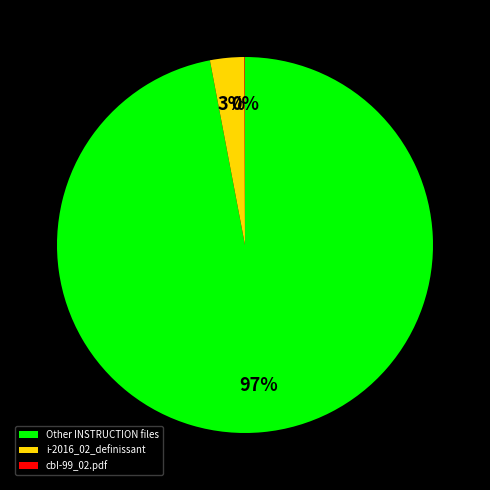

The Other INSTRUCTION files slice represents 97% of the pie. True or false?

True